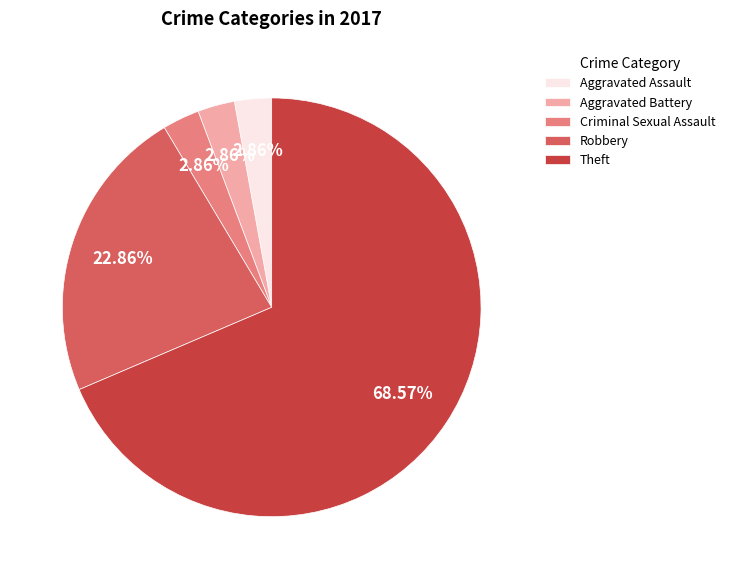

To the nearest percent, what is the combined percentage of Aggravated Assault and Theft?

71%